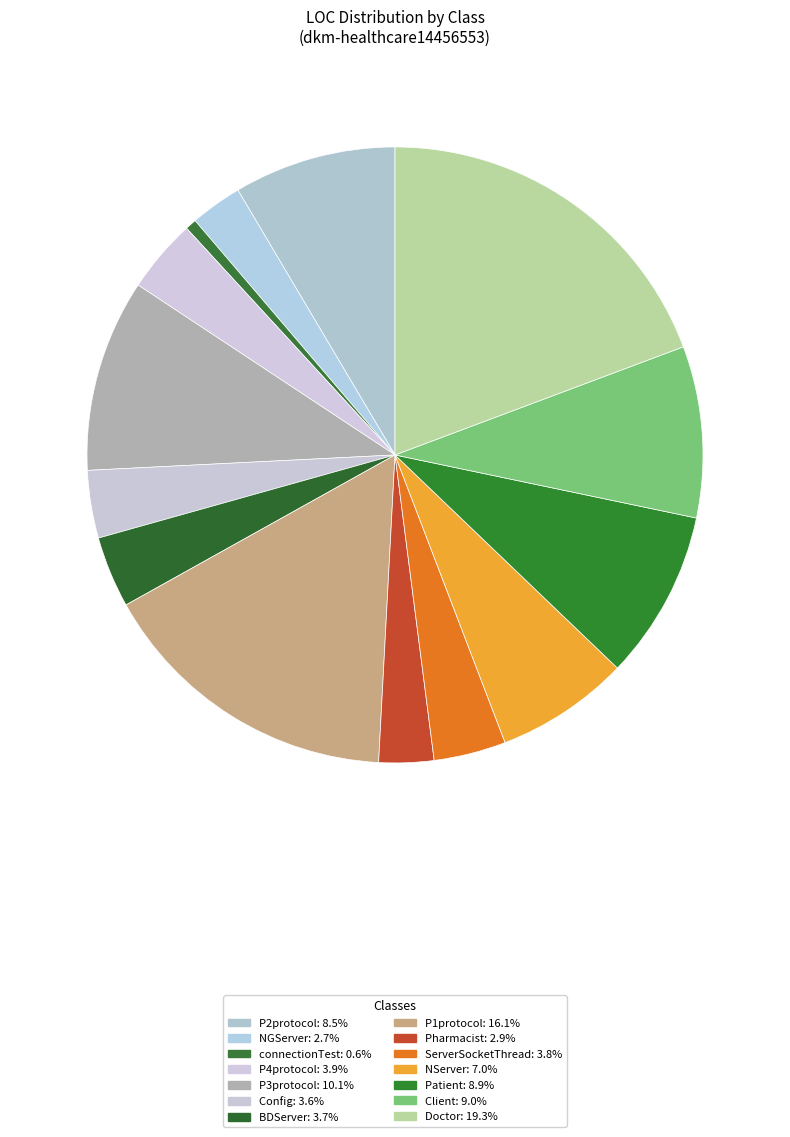

Combined, what portion of the pie is P3protocol and Pharmacist?

13.0%